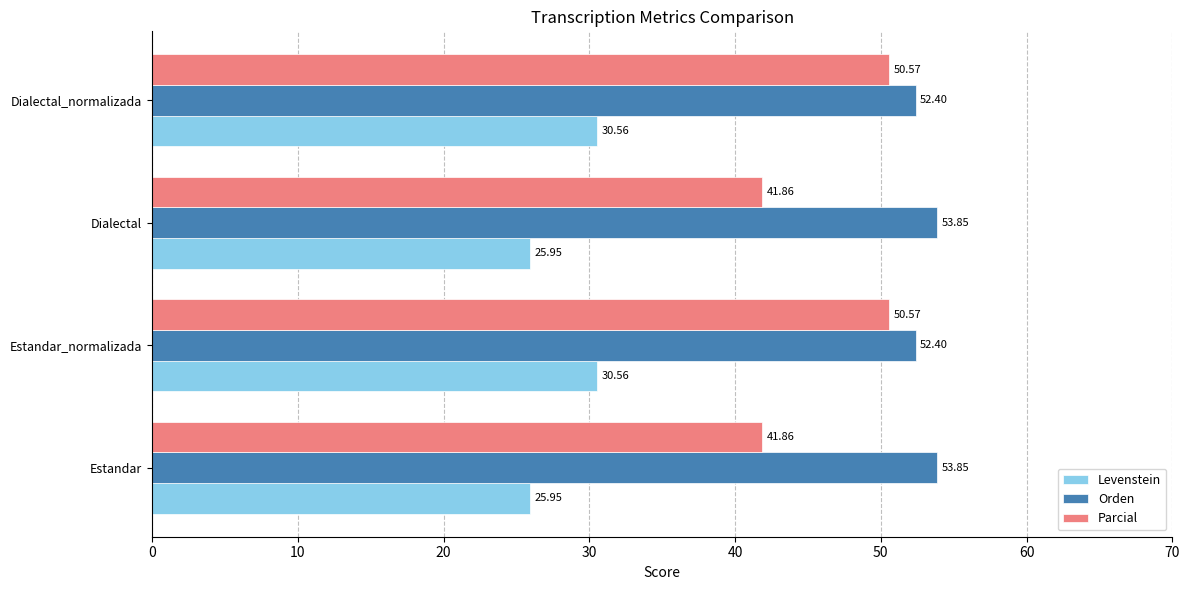

Which series has the largest total across all categories?

Orden